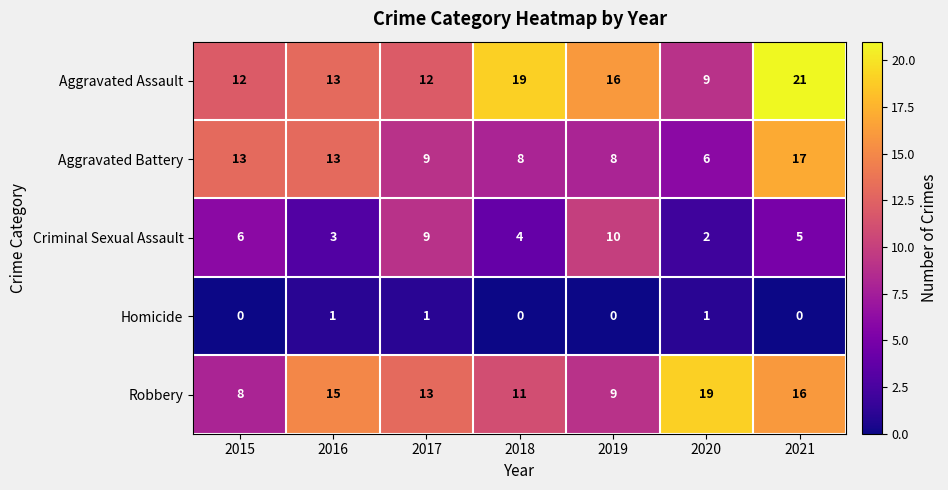

List the series in order of their peak value, lowest first.

Homicide, Criminal Sexual Assault, Aggravated Battery, Robbery, Aggravated Assault